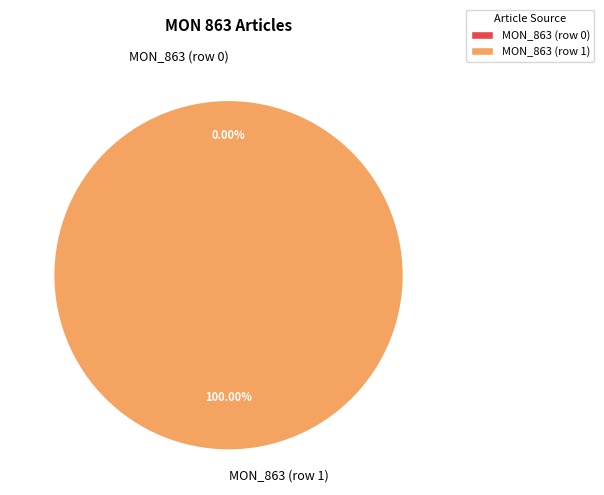

What is the change in value from MON_863 (row 0) to MON_863 (row 1)?

+1